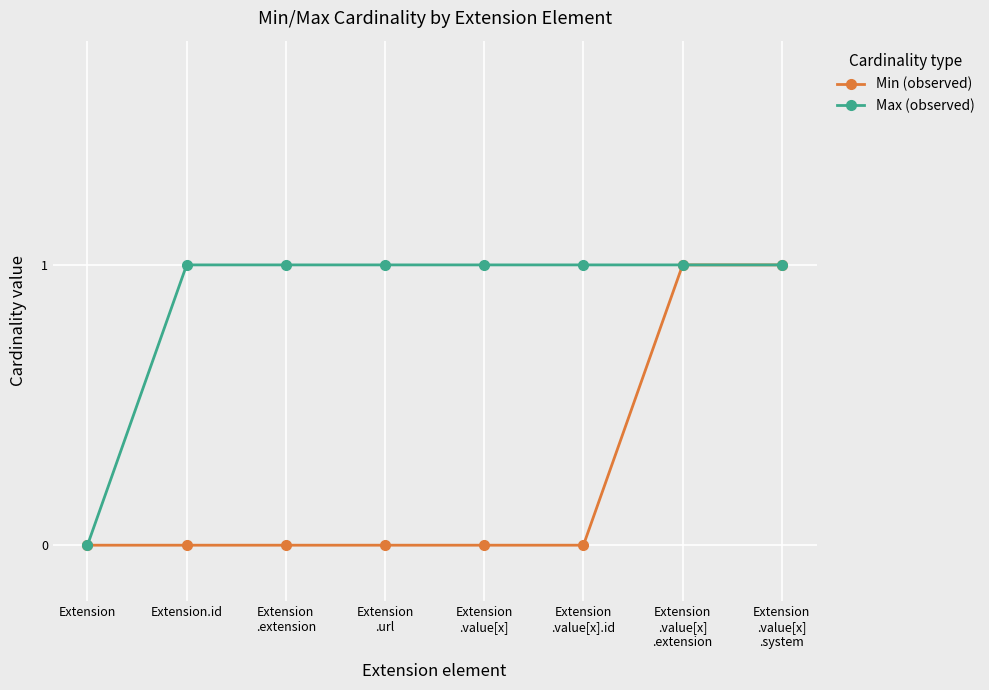

The value of Max (observed) at Extension
.url is 1. True or false?

True